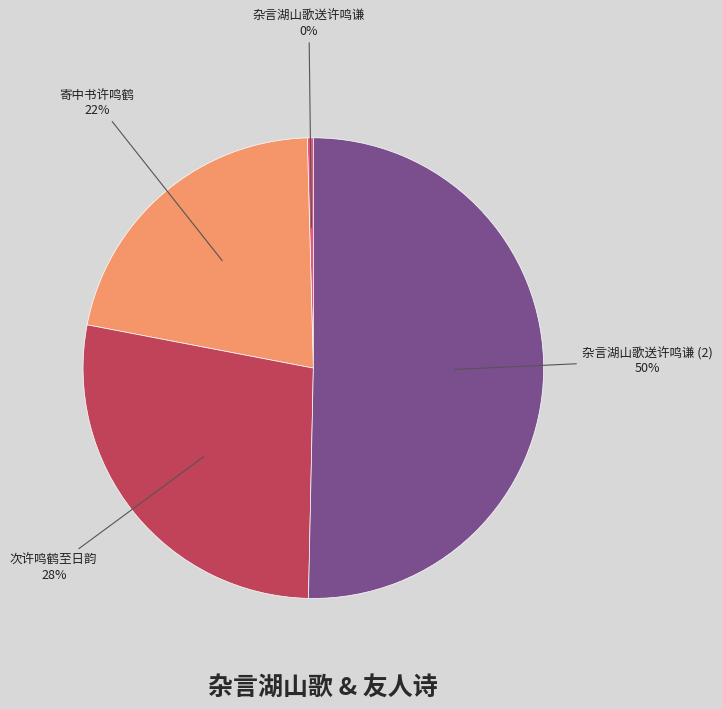

To the nearest percent, what percentage of the pie is 寄中书许鸣鹤?

22%